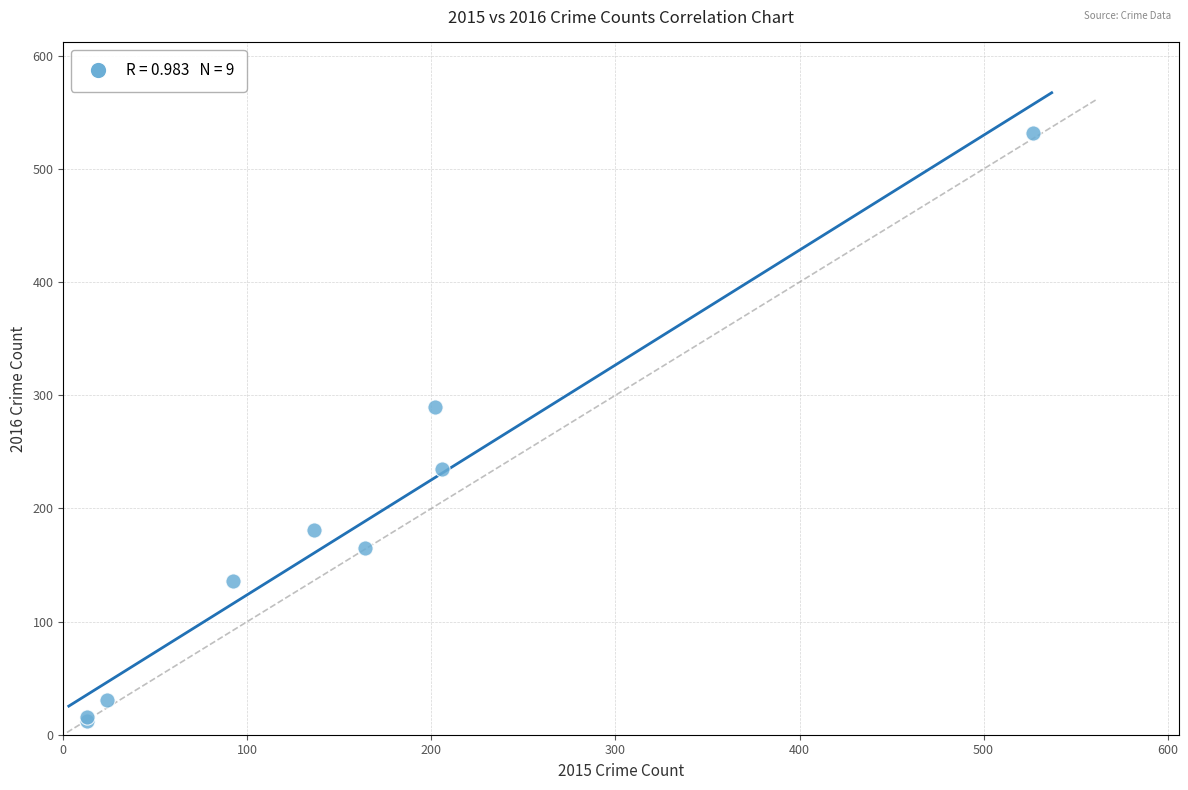

What Y value in the scatter plot is closest to 272?

290